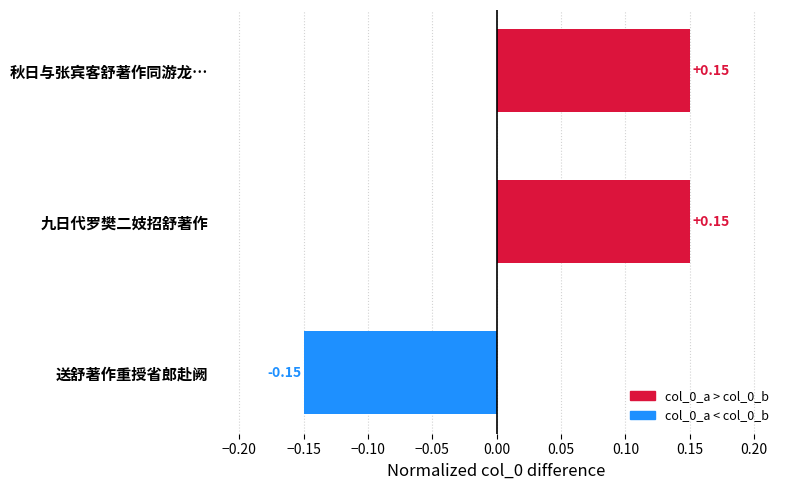

What is the difference between the values at 送舒著作重授省郎赴阙 and 九日代罗樊二妓招舒著作?

0.3